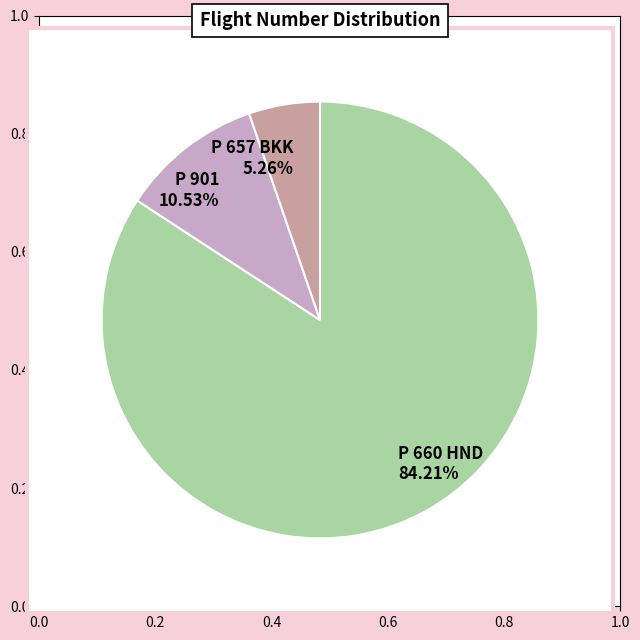

To the nearest percent, what is the combined percentage of P 657 BKK and P 901?

16%